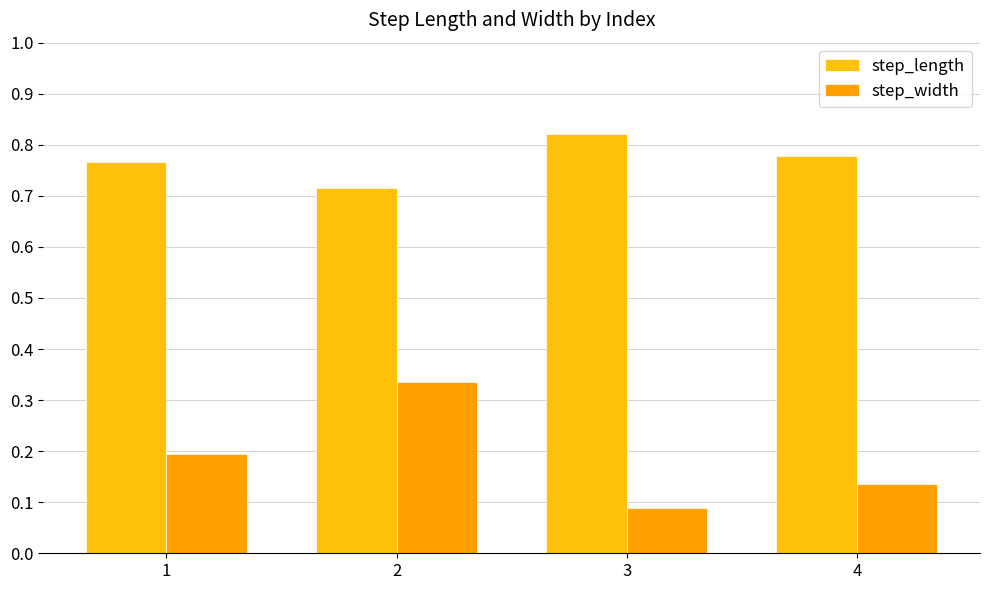

What is the difference between the highest and lowest values at 4?

0.6